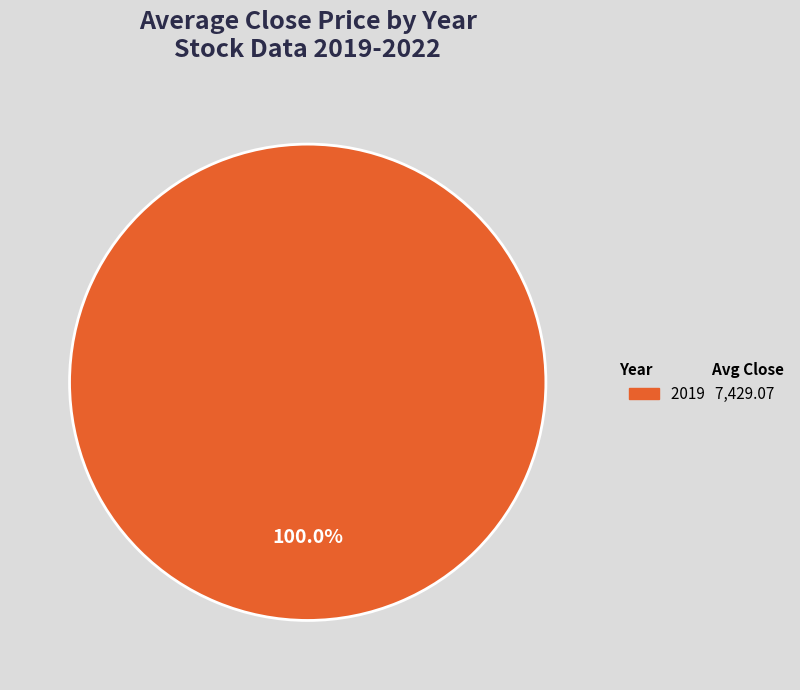

Is there any slice that represents more than half of the pie?

Yes